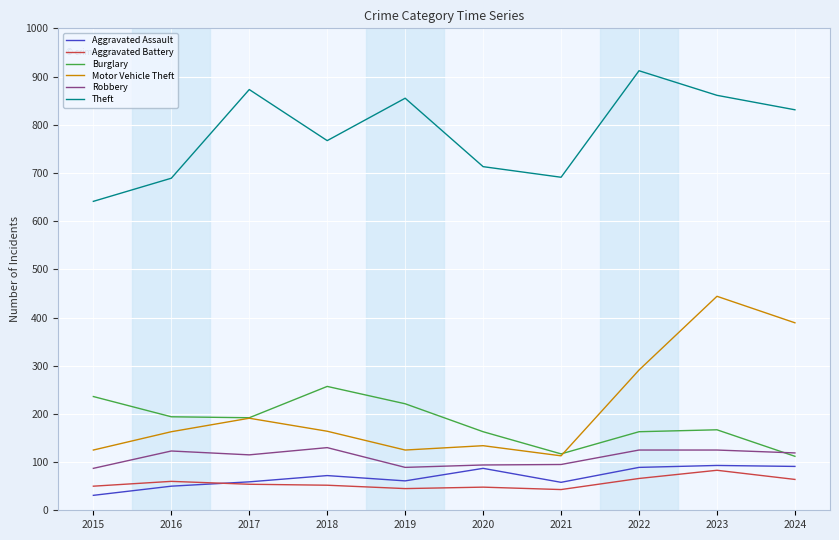

Does the chart have visible grid lines?

Yes